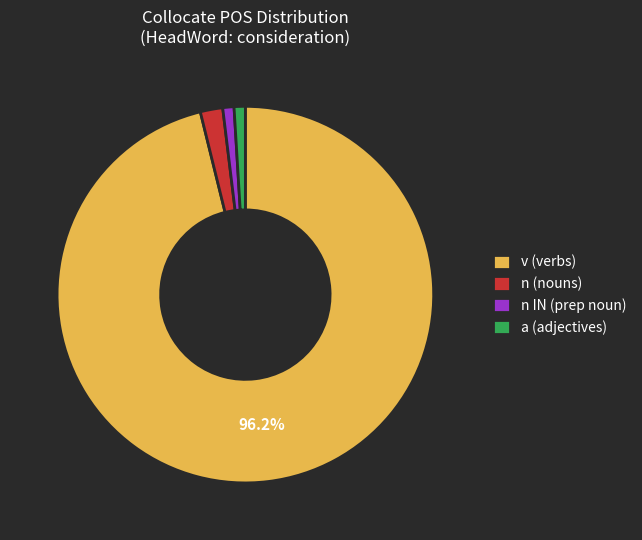

How many segments does this pie chart have?

4